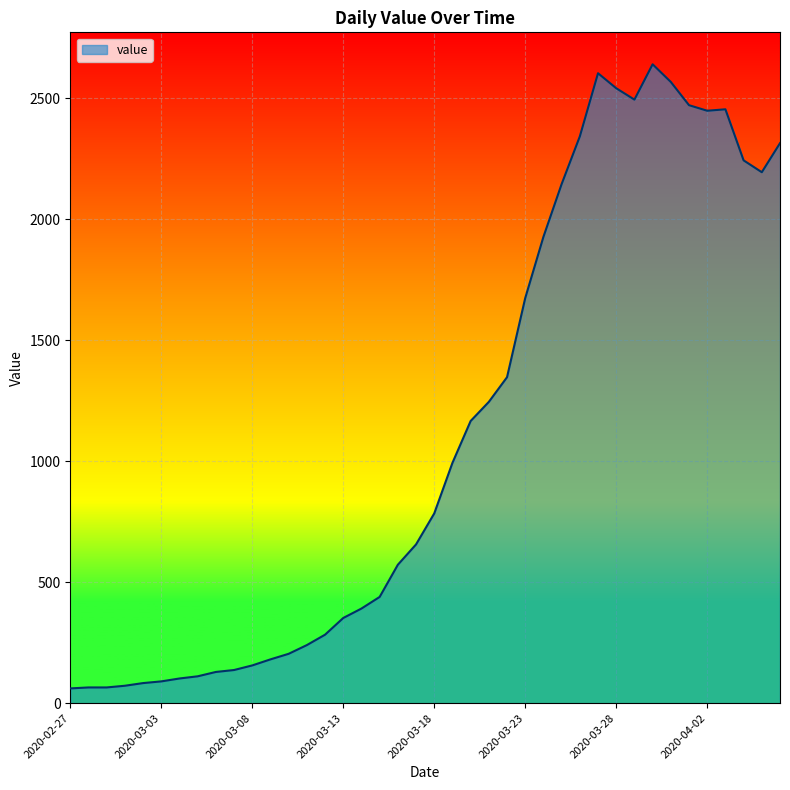

What is the smallest value displayed?

61